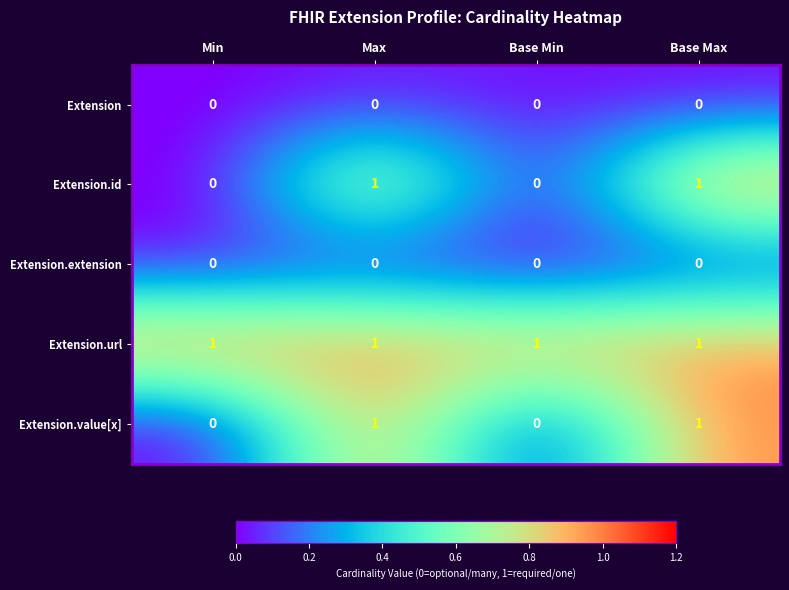

Reading left to right, what are all the values shown in this chart?

Extension: 0	0	0	0
Extension.id: 0	1	0	1
Extension.extension: 0	0	0	0
Extension.url: 1	1	1	1
Extension.value[x]: 0	1	0	1